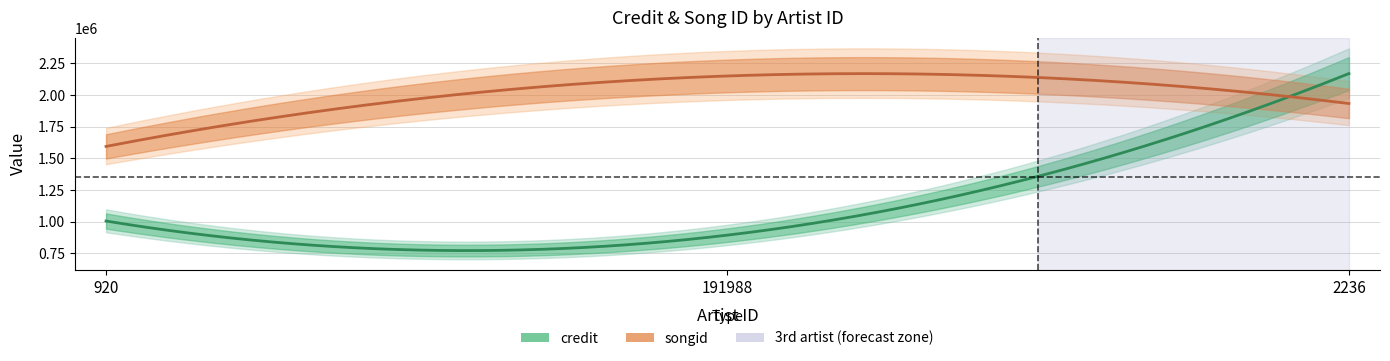

How many intersections are there between songid and credit?

1